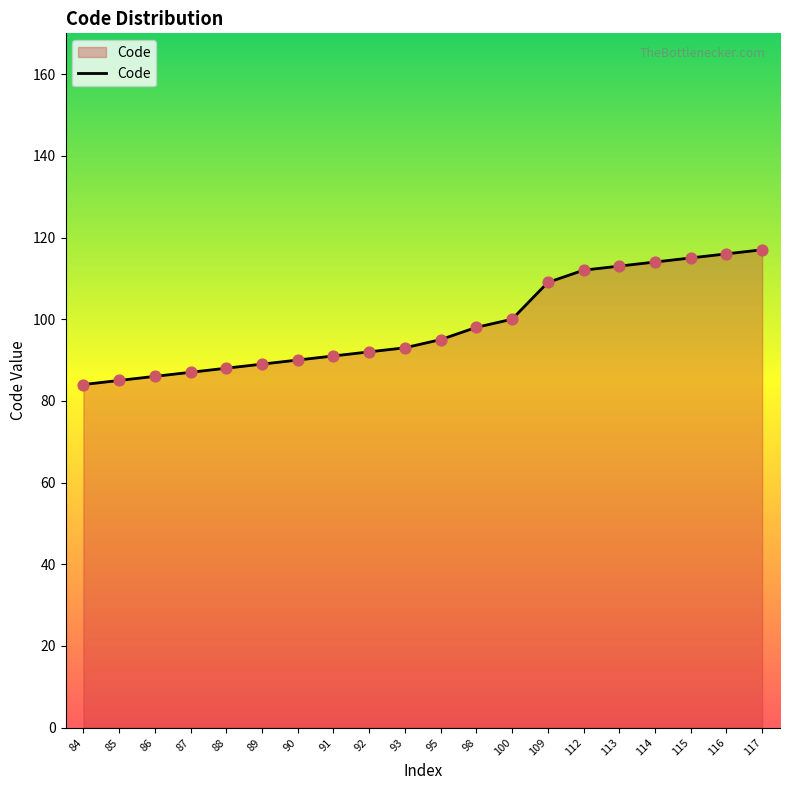

Approximately how many times larger is the value at 88 compared to 84?

1.0